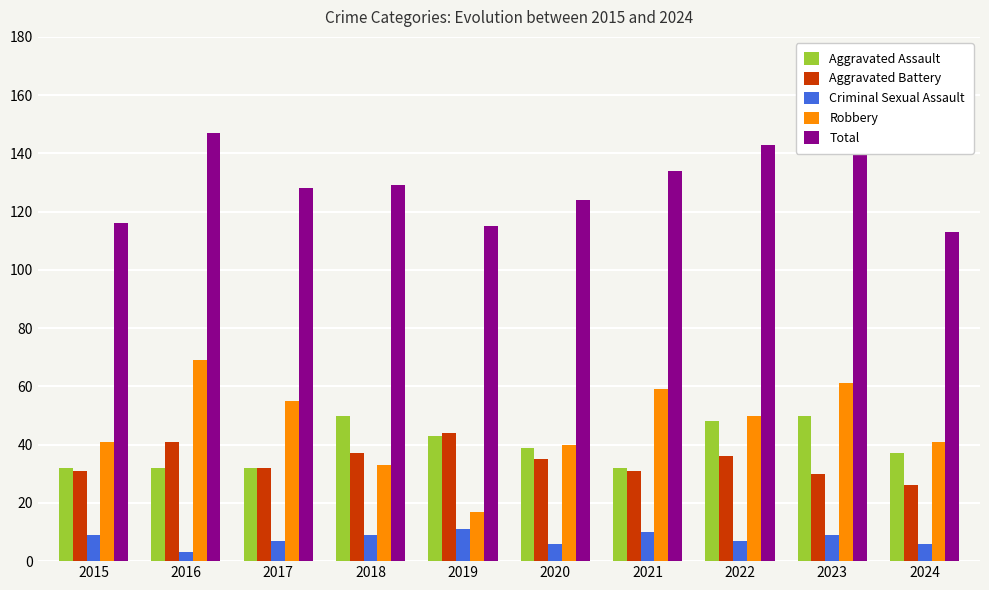

What is the greatest value displayed?

153